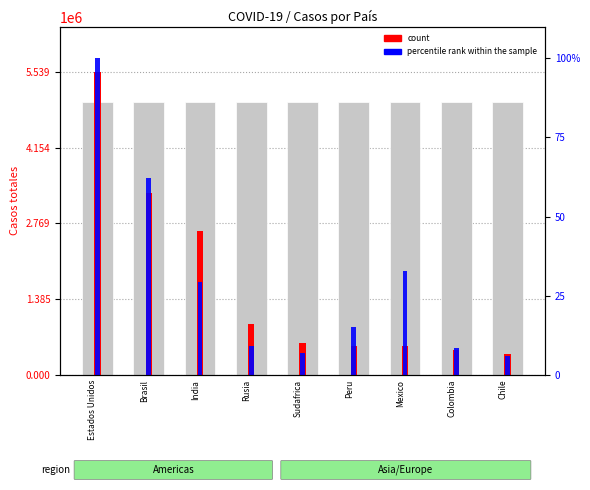

What are all the series names shown in the legend?

count, percentile rank within the sample